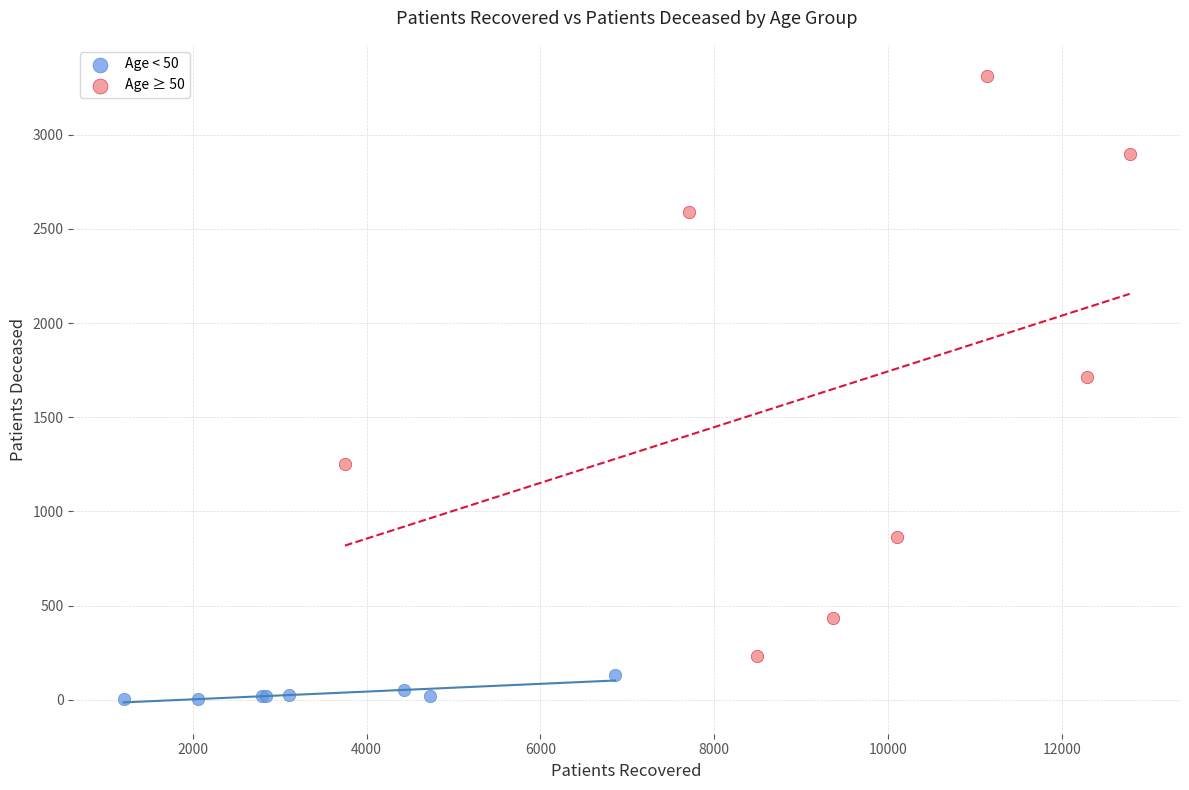

Which series has the largest Y range (max minus min)?

Age ≥ 50